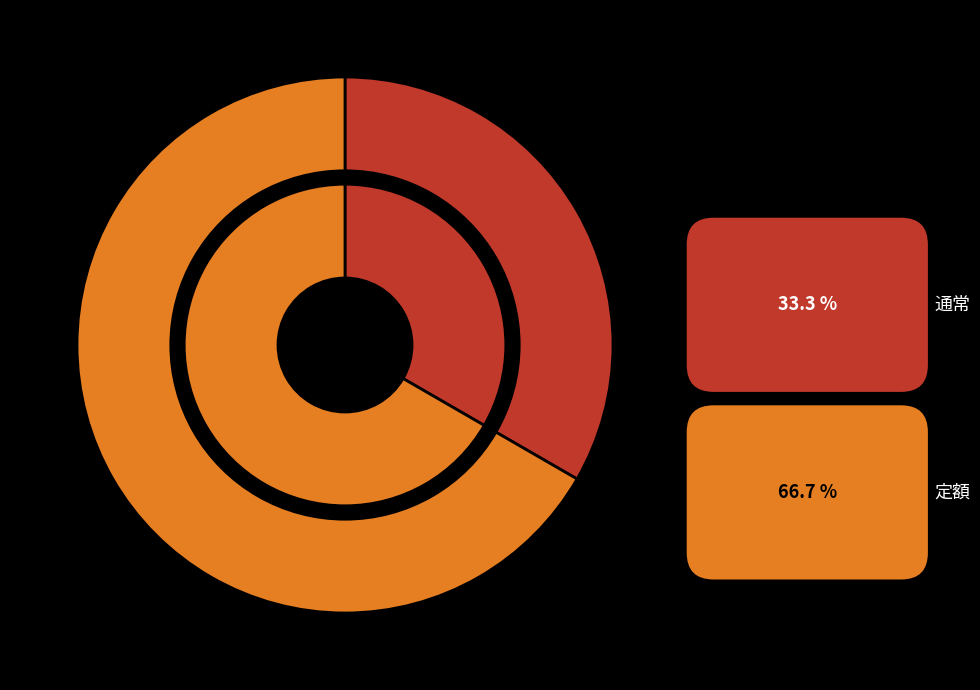

What portion of the pie excludes 通常?

66.7%